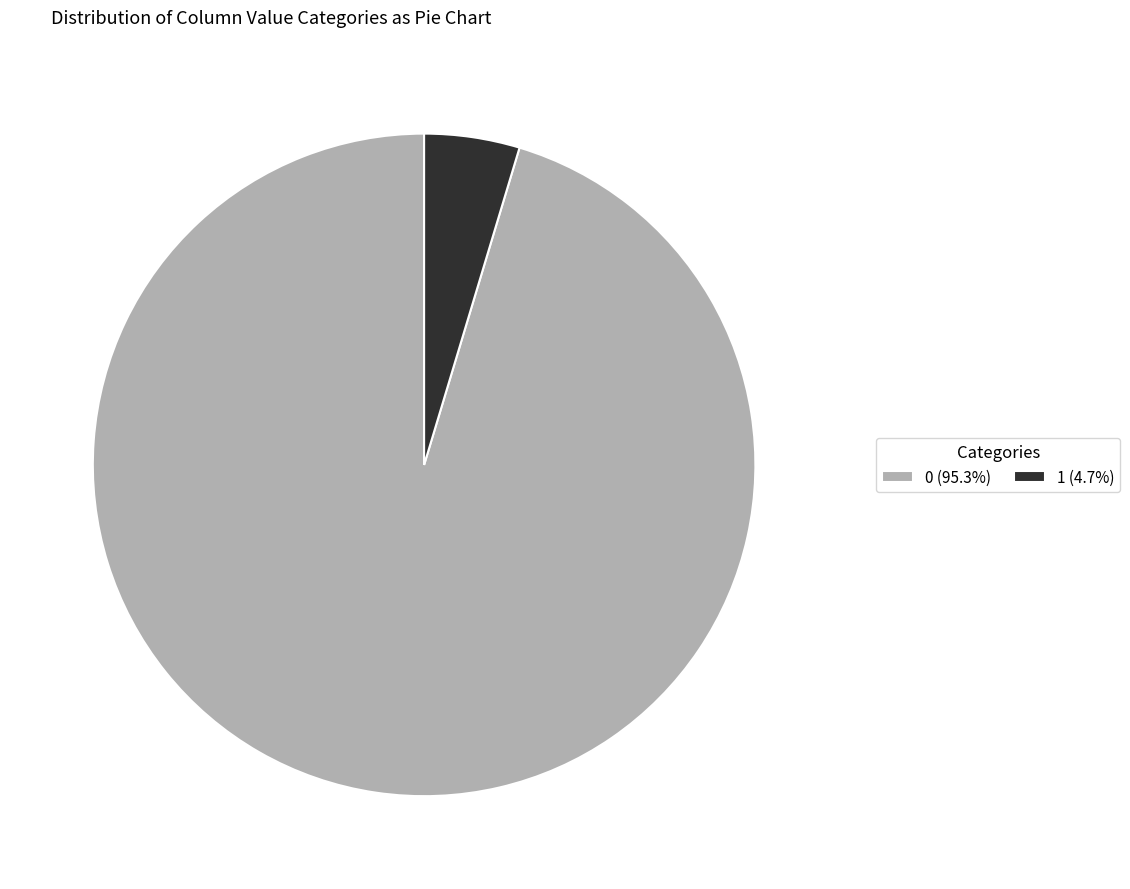

How many slices are in this pie chart?

2